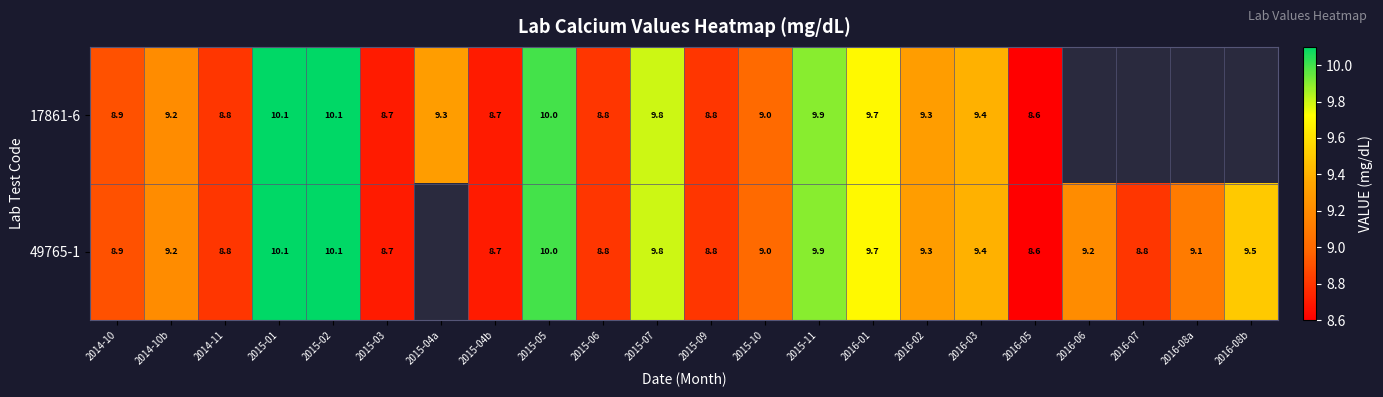

What is the total value across all series at 2014-10b?

18.4